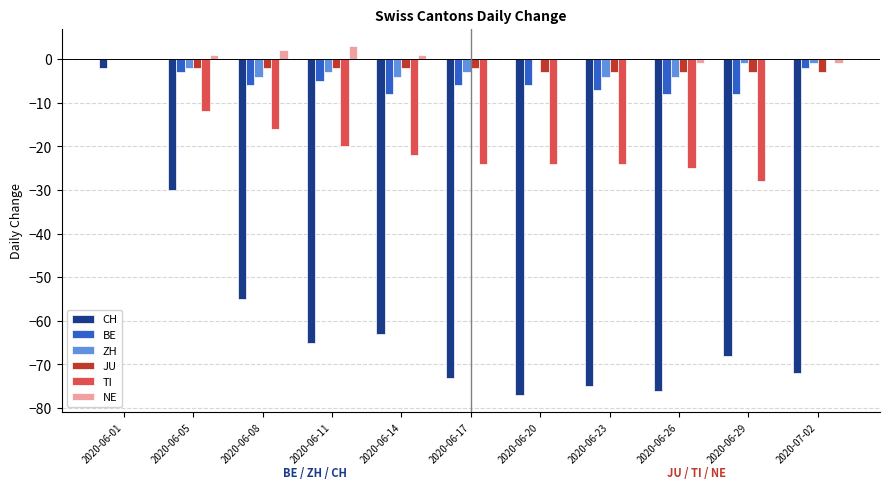

What is the sum of all CH values?

-656